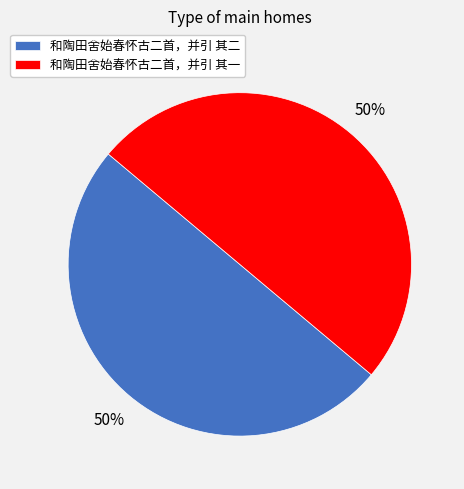

To the nearest percent, what portion does 和陶田舍始春怀古二首，并引 其二 represent?

50%